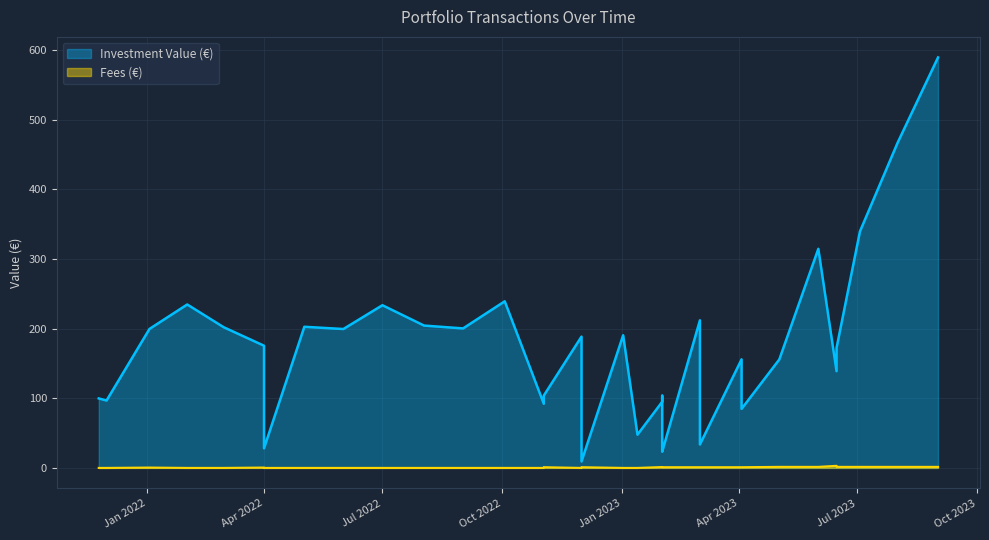

How many series are shown in this chart?

2